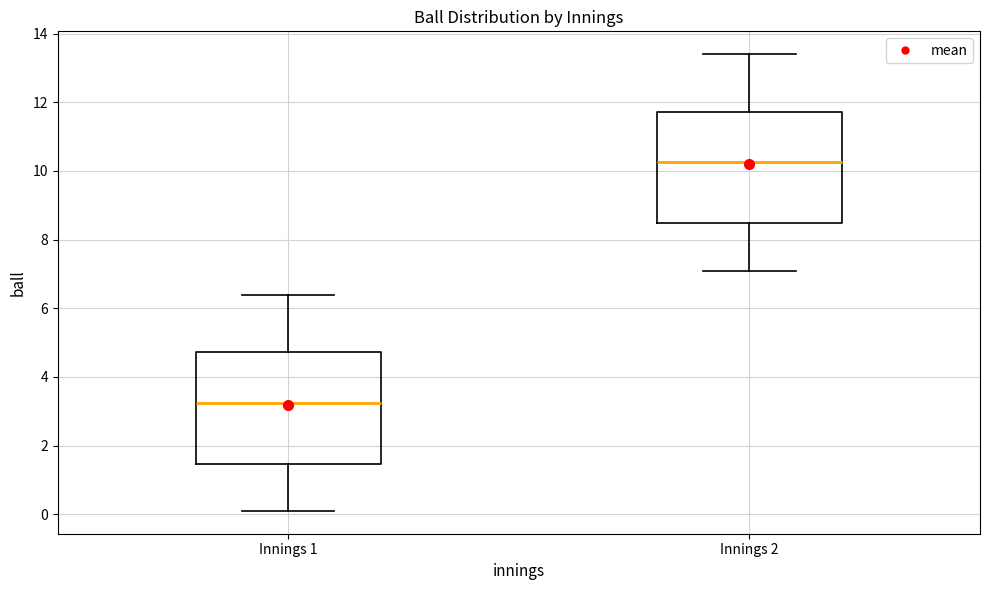

Which box's median line is the highest?

Innings 2